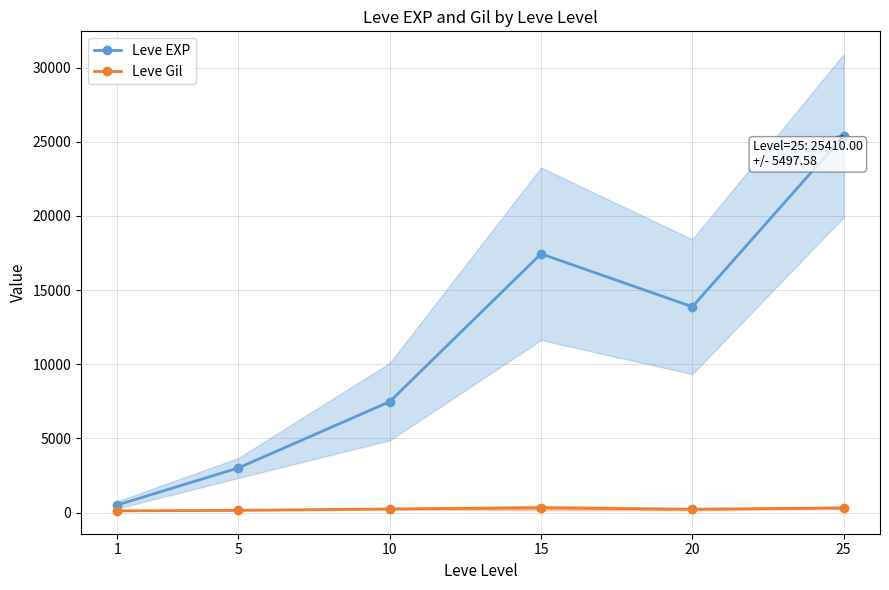

The value of Leve EXP at 25 is 42347.7. True or false?

False